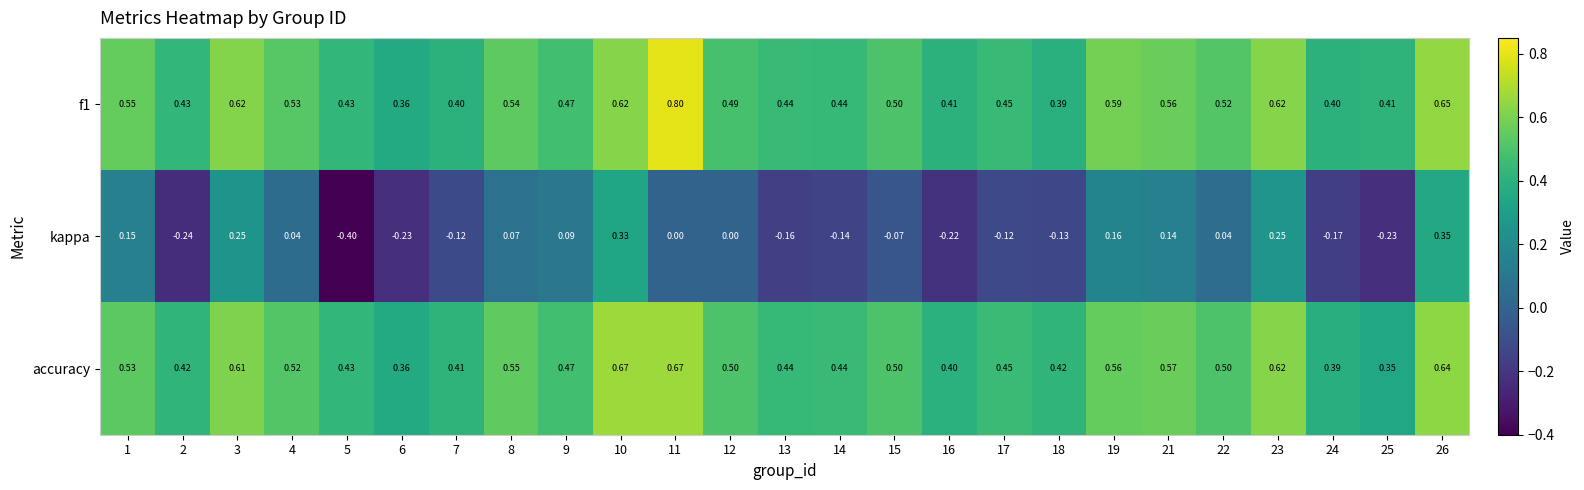

At how many categories does at least one series exceed 0?

25